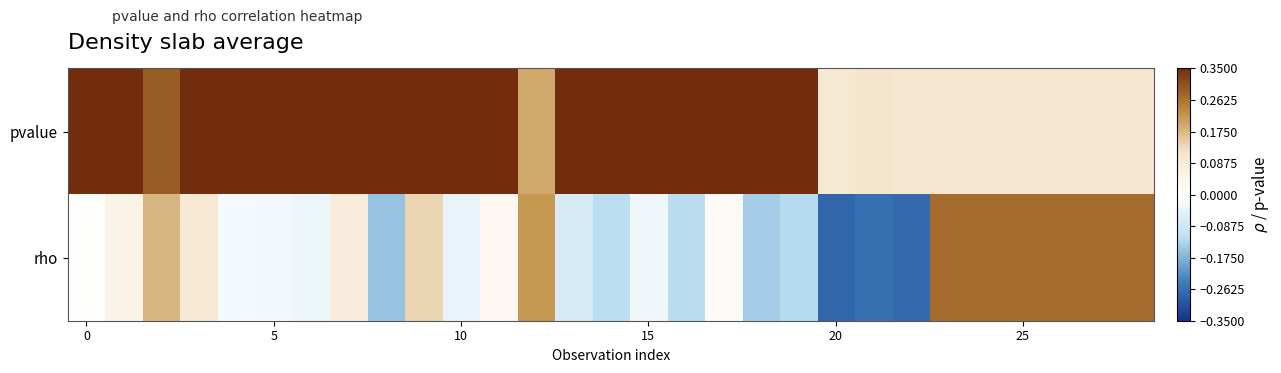

Which series has the largest total across all categories?

pvalue